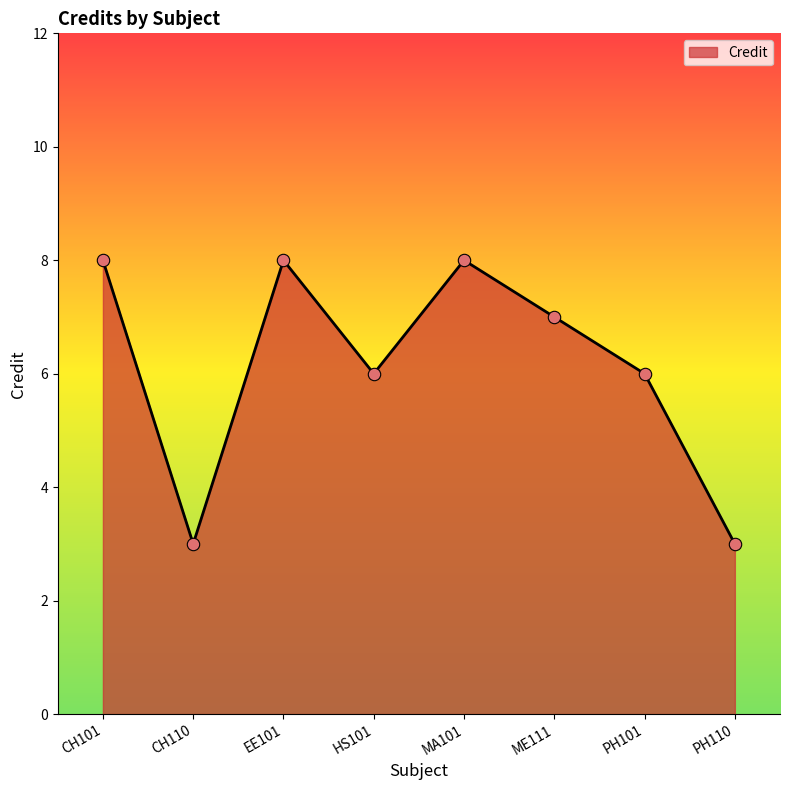

Which has a higher value, ME111 or EE101?

EE101